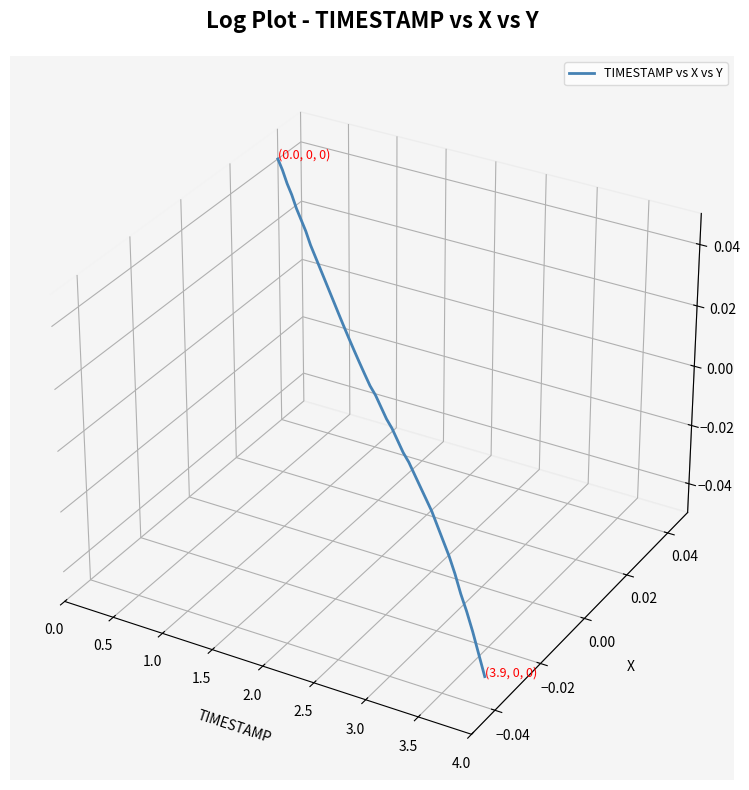

How many negative values are there?

18